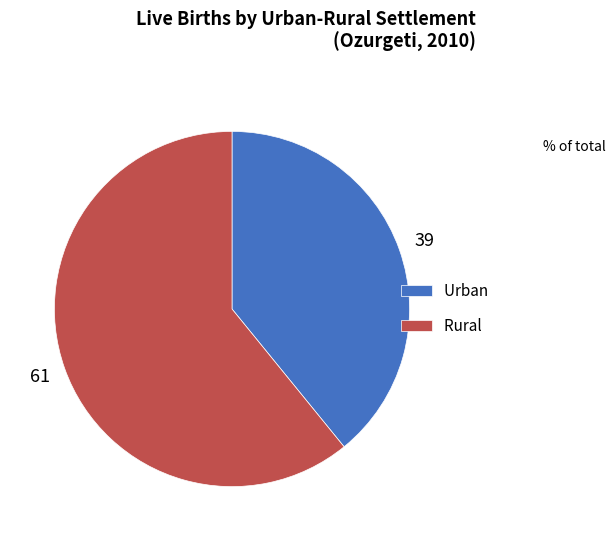

Rank the categories by value from lowest to highest.

Urban, Rural